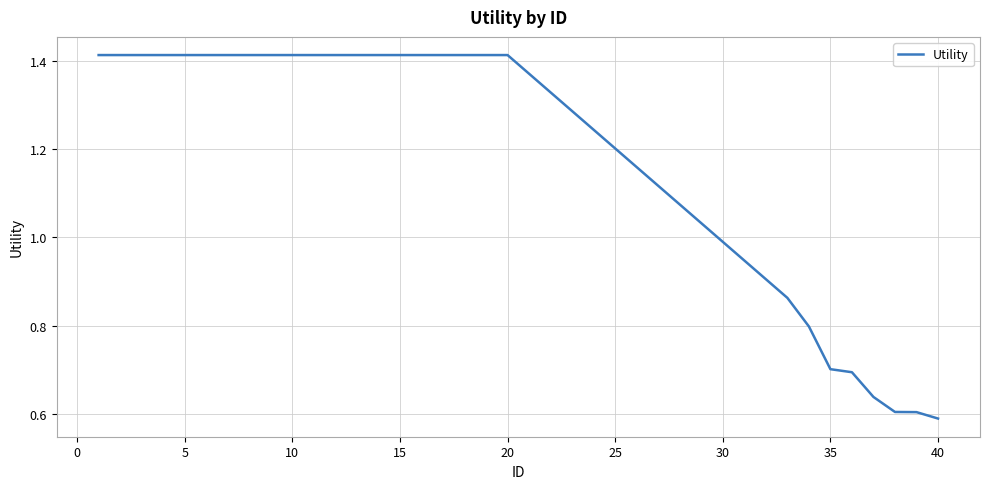

What is the difference between the maximum and minimum values?

0.8